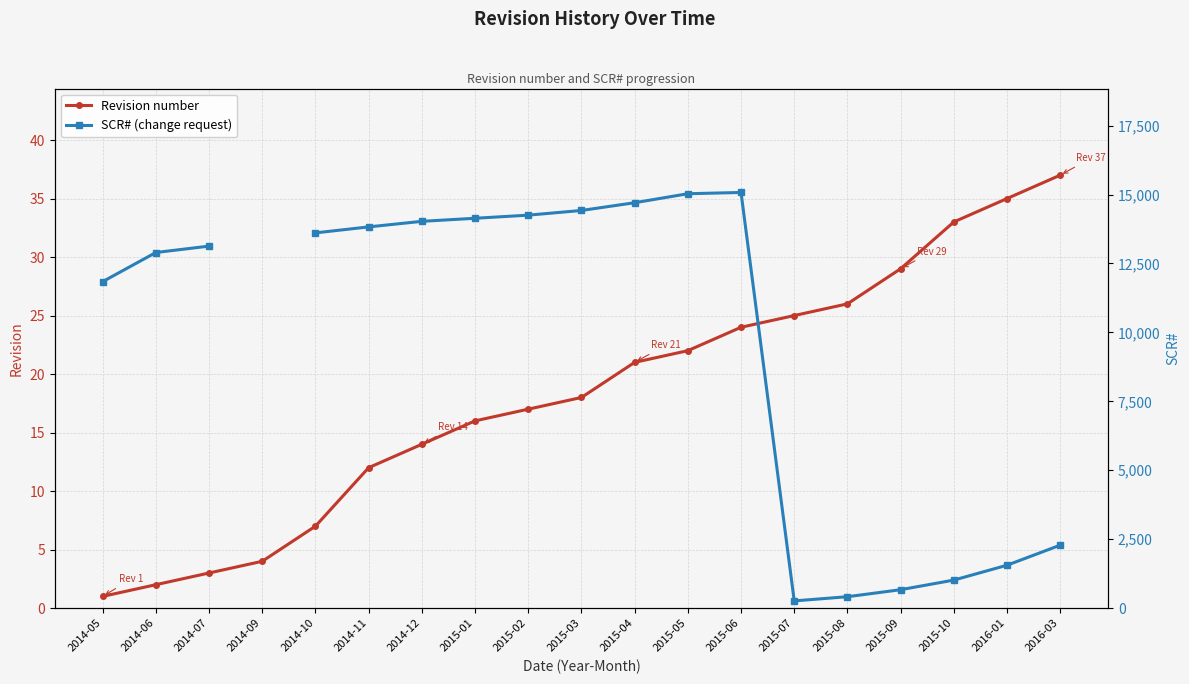

Which series has the largest total across all categories?

Revision number